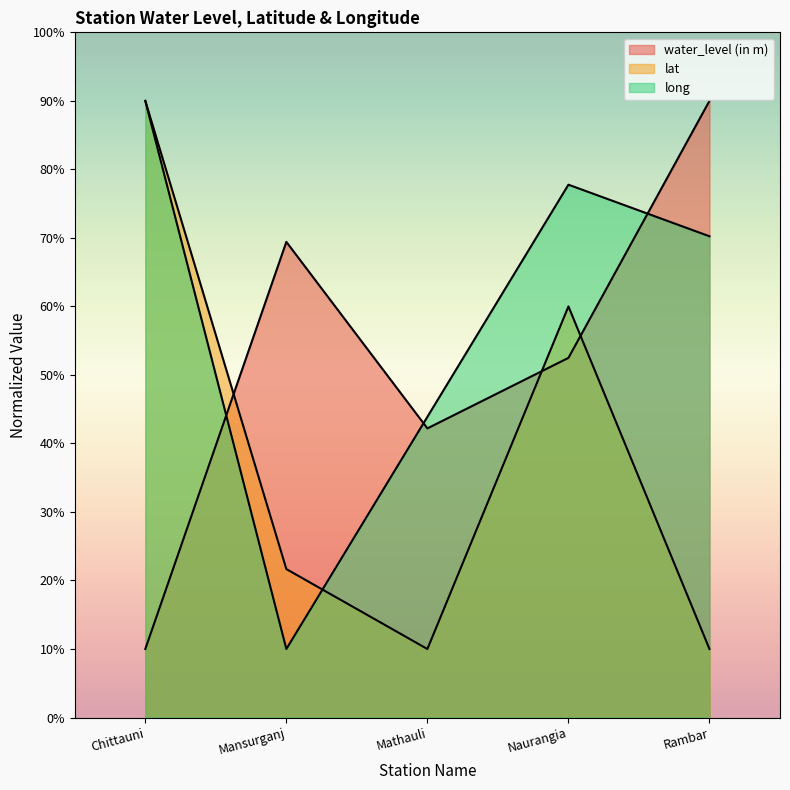

Which series has the widest spread of values?

water_level (in m)